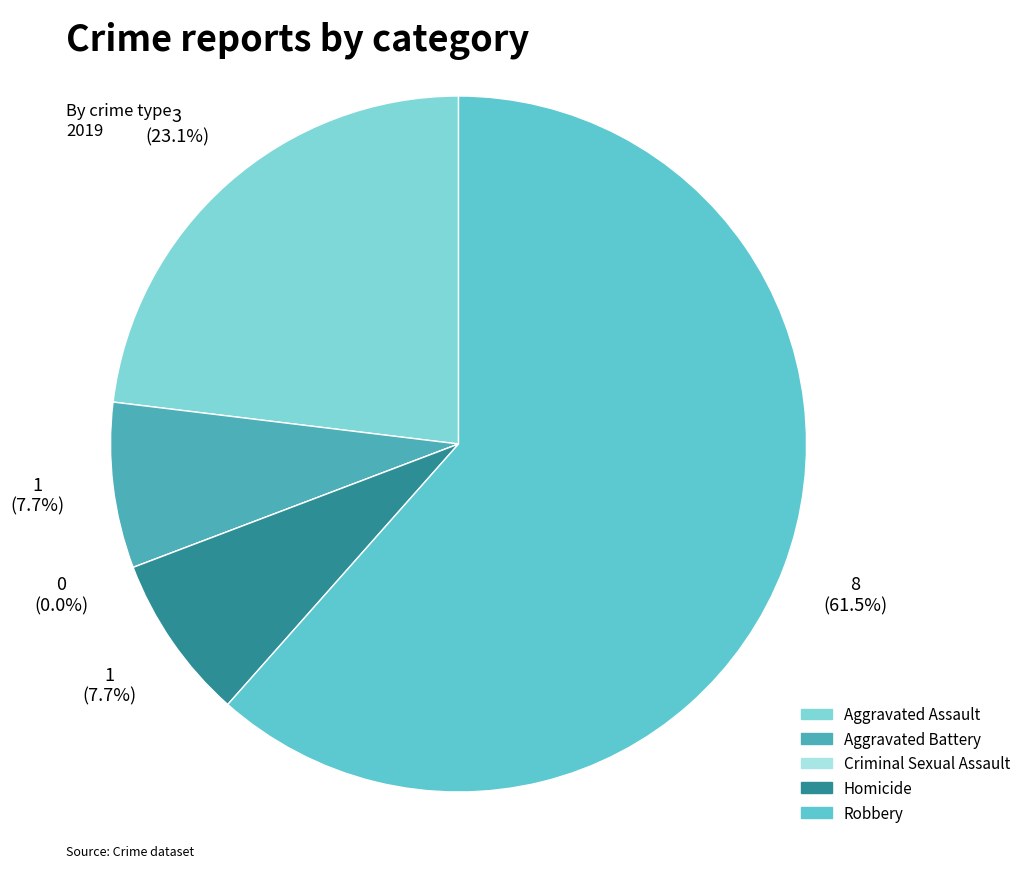

Is Robbery the majority of the pie?

Yes